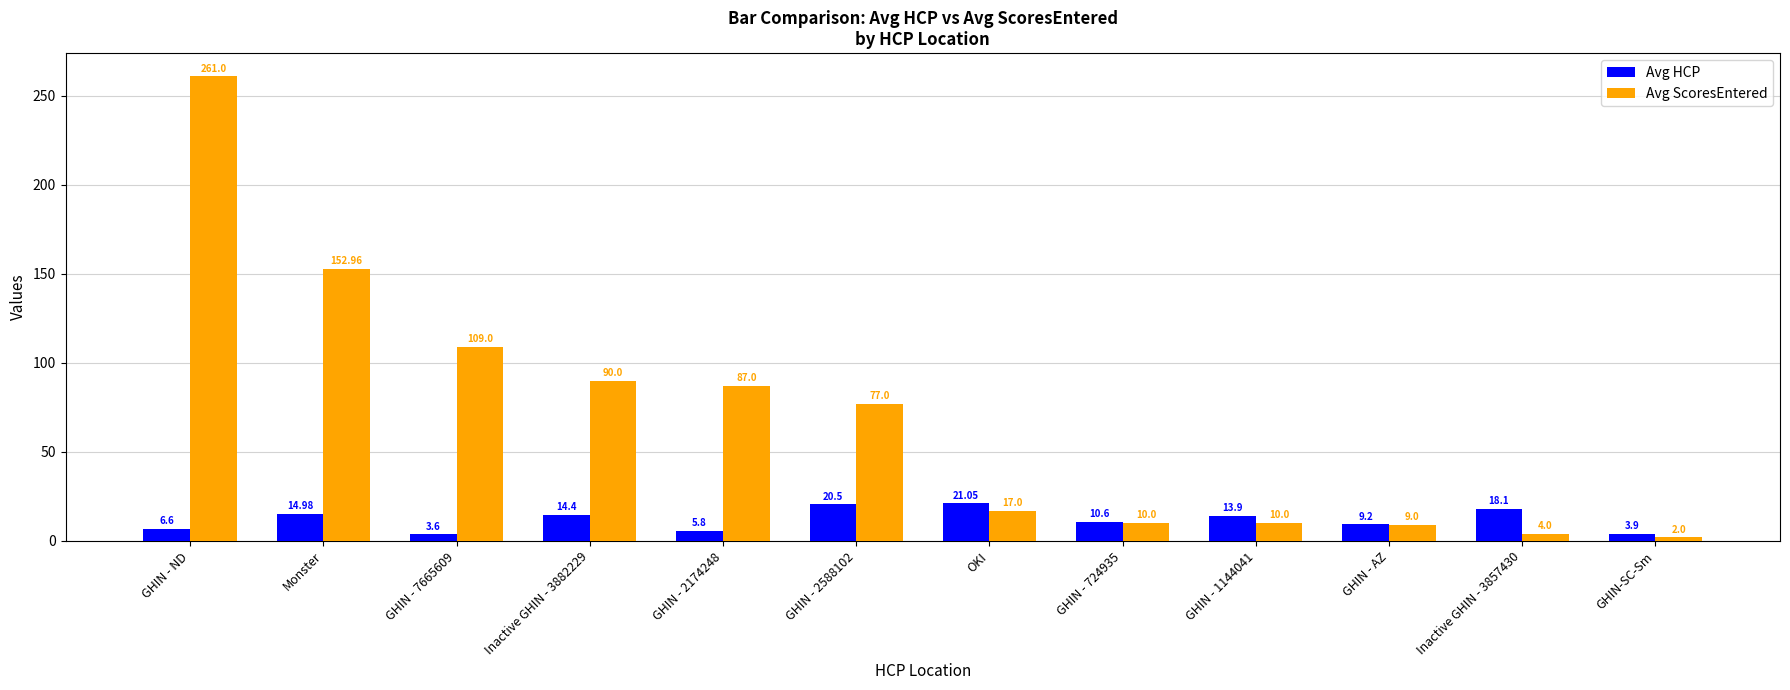

What is the label of the 6th bar from the left?

GHIN - 2588102